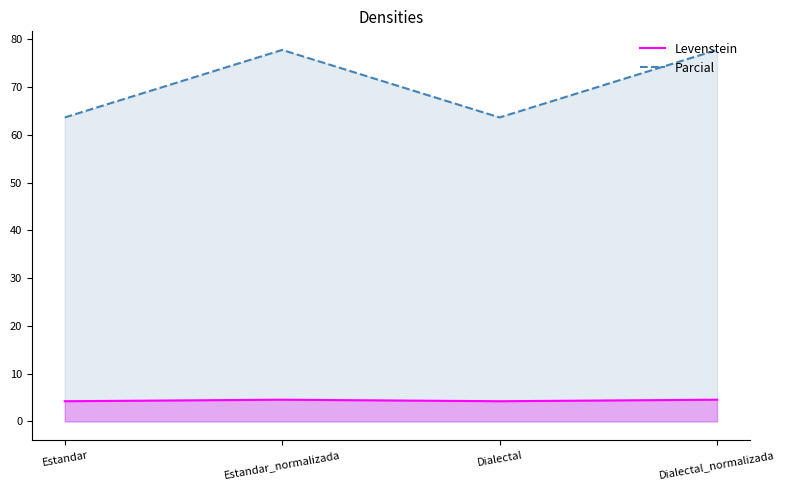

Where is Levenstein nearest to the value 4?

Estandar